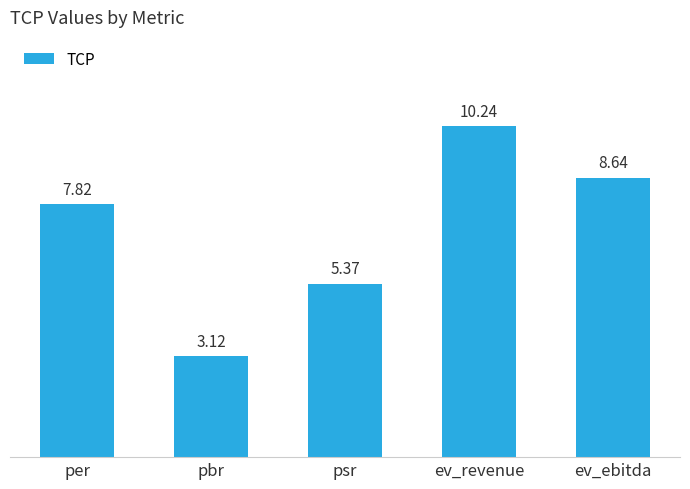

At which label does the data first exceed 7?

per